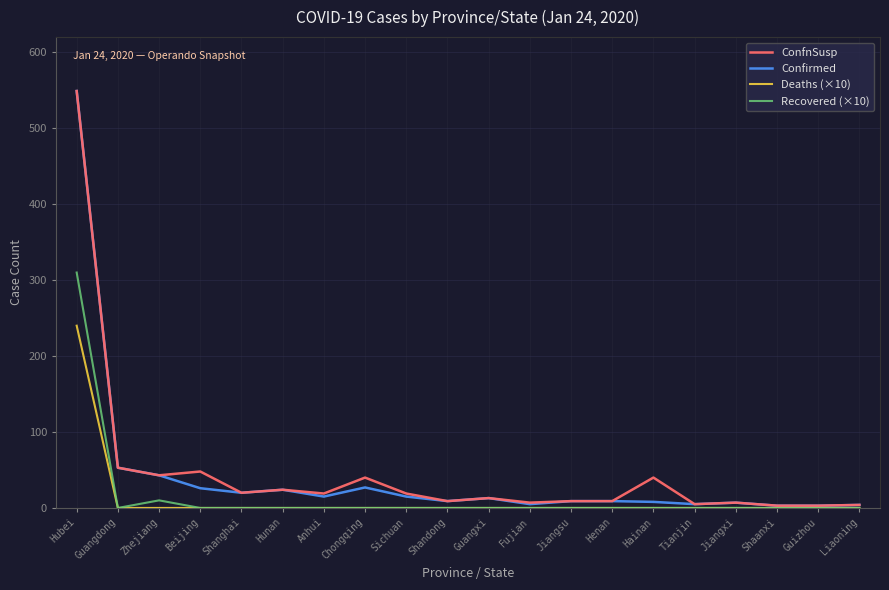

Read the Confirmed value at Hunan.

24